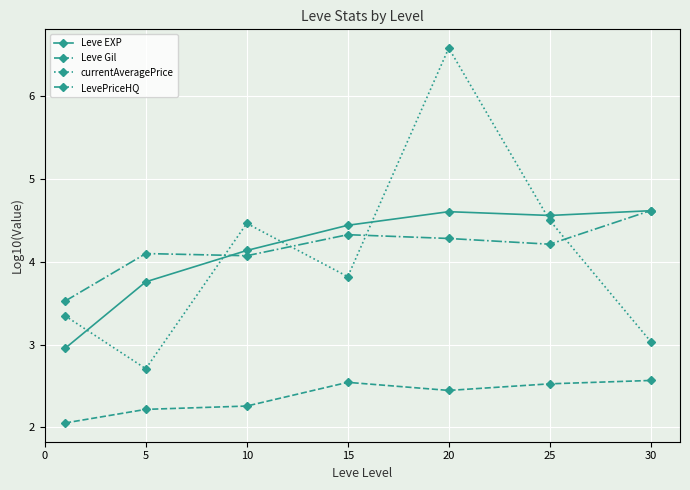

How many times do LevePriceHQ and currentAveragePrice cross each other?

4